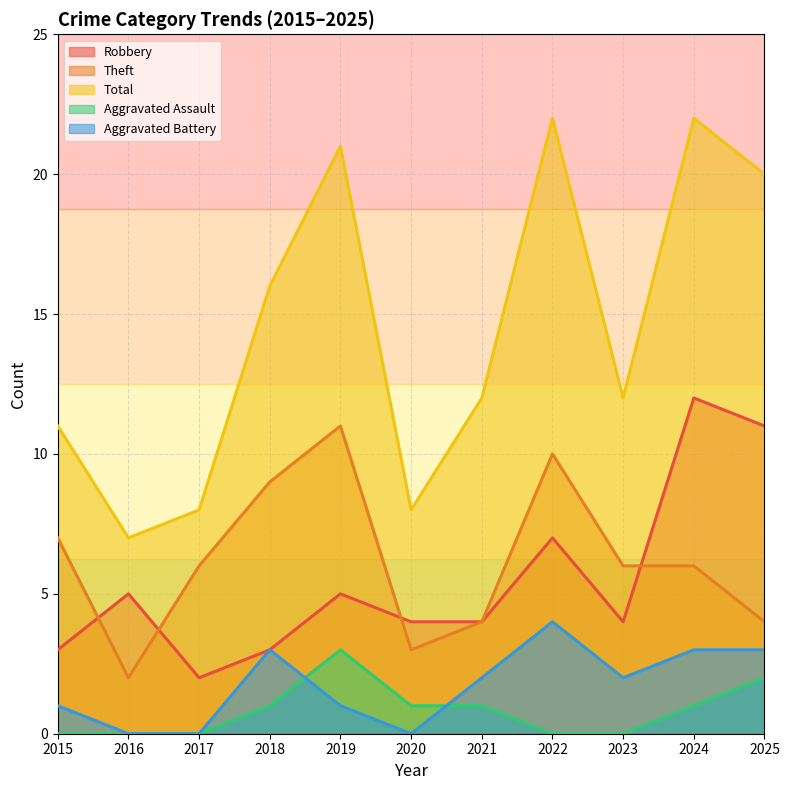

What is the spread (max minus min) of values at 2023?

12